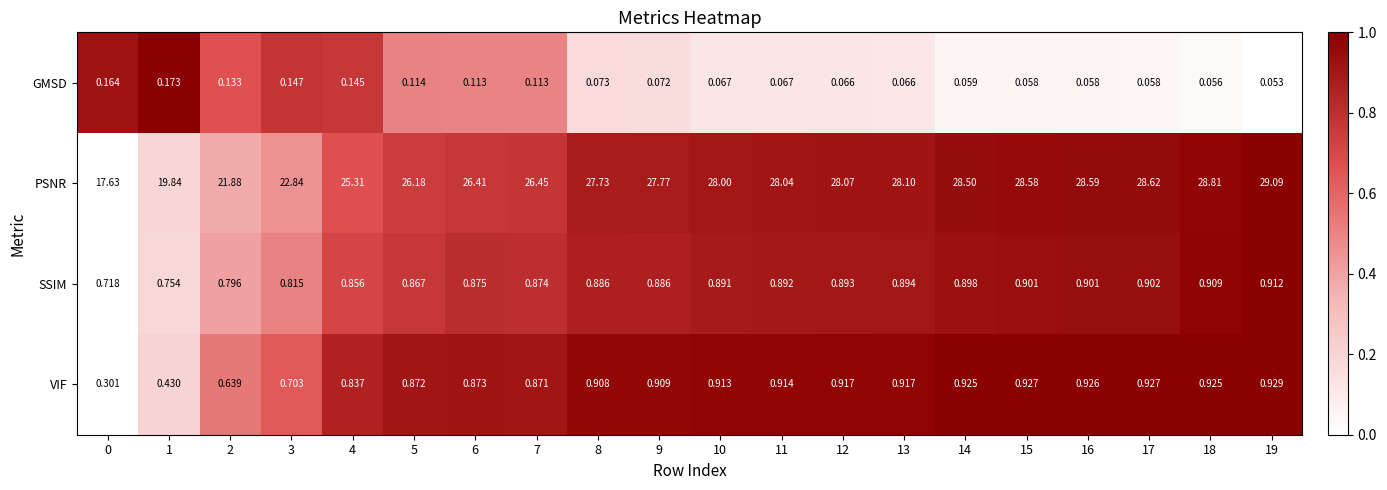

At how many categories does at least one series exceed 0?

20